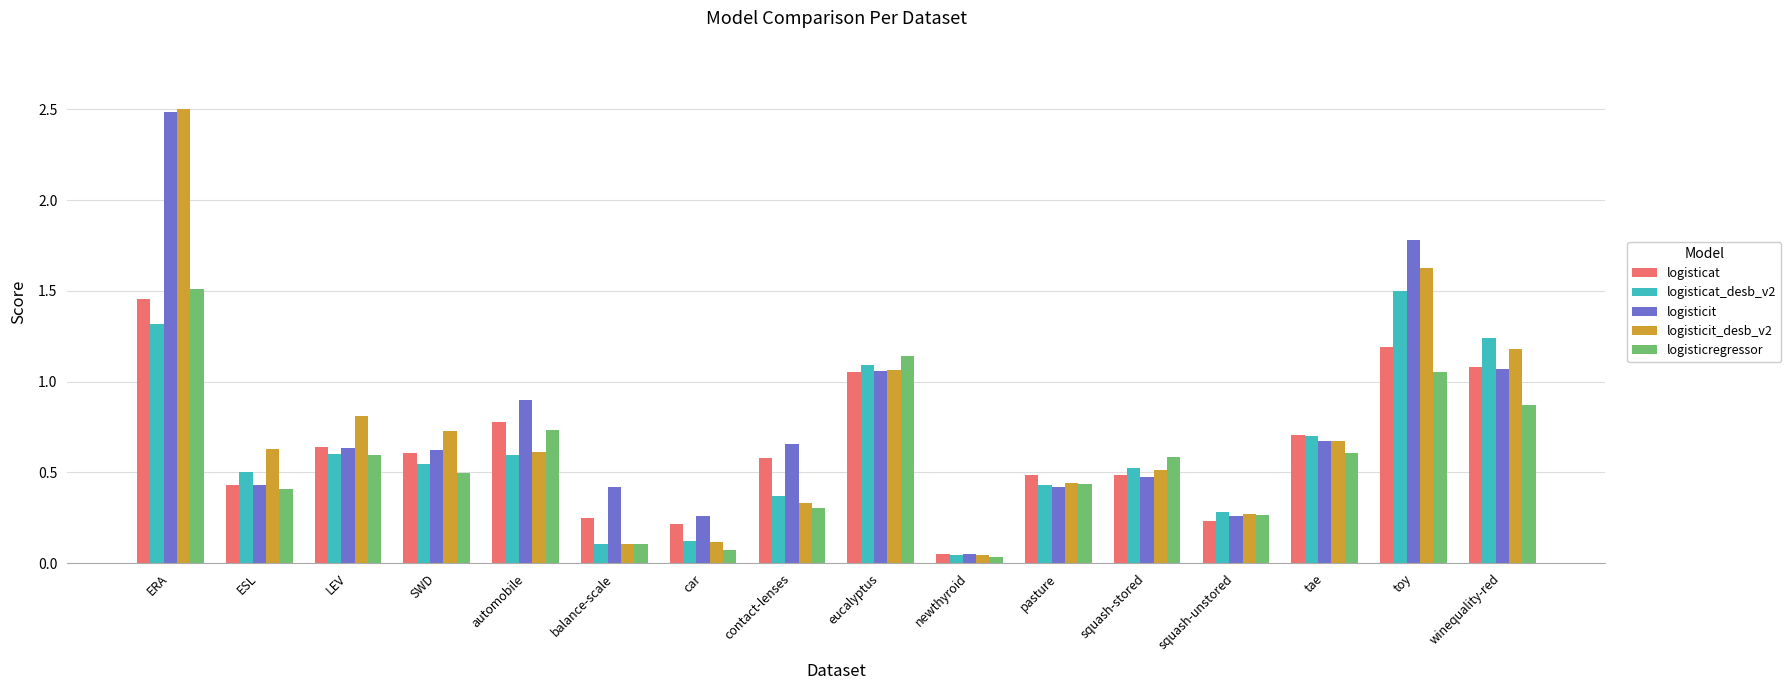

What is the total value across all series at LEV?

3.3